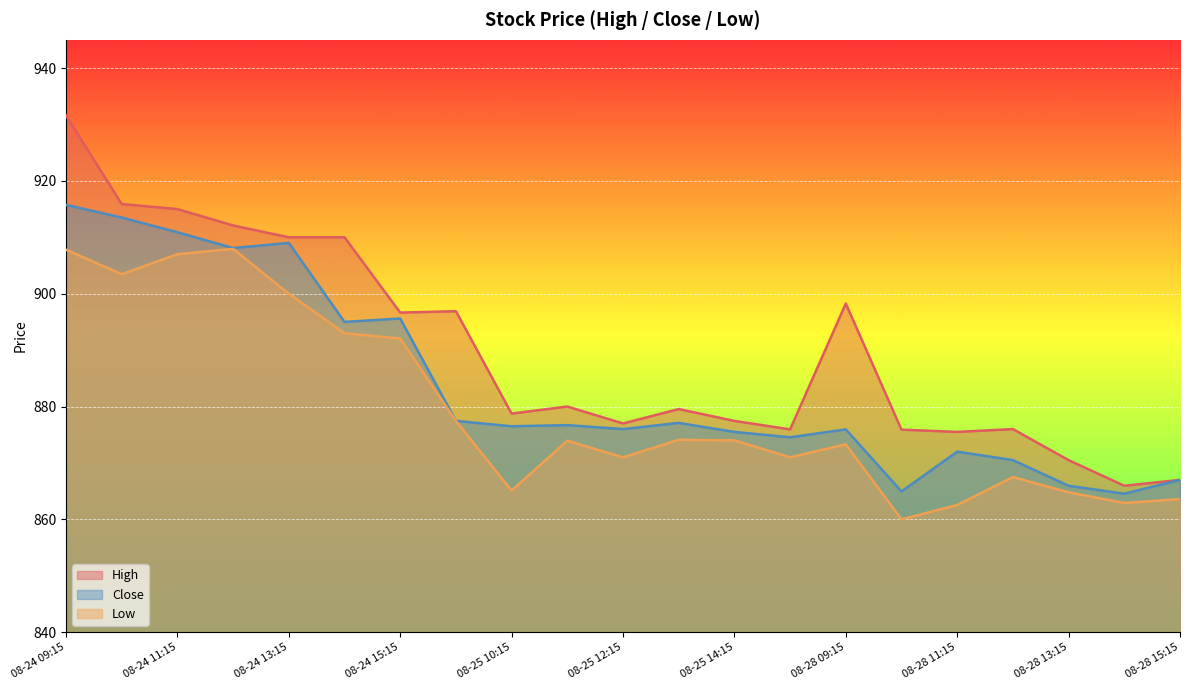

What is the value of the Close point at the 8th from the left?

877.5